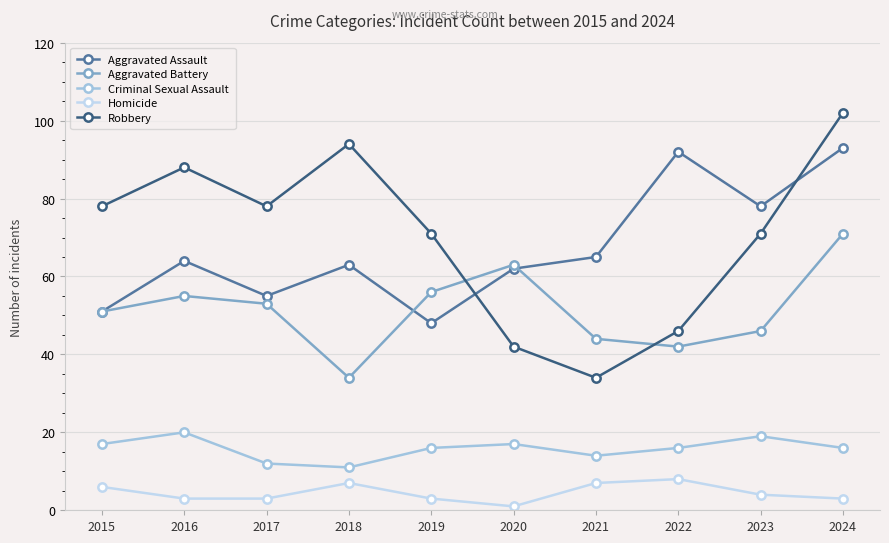

Between 2015 and 2021, which series saw the biggest shift?

Robbery